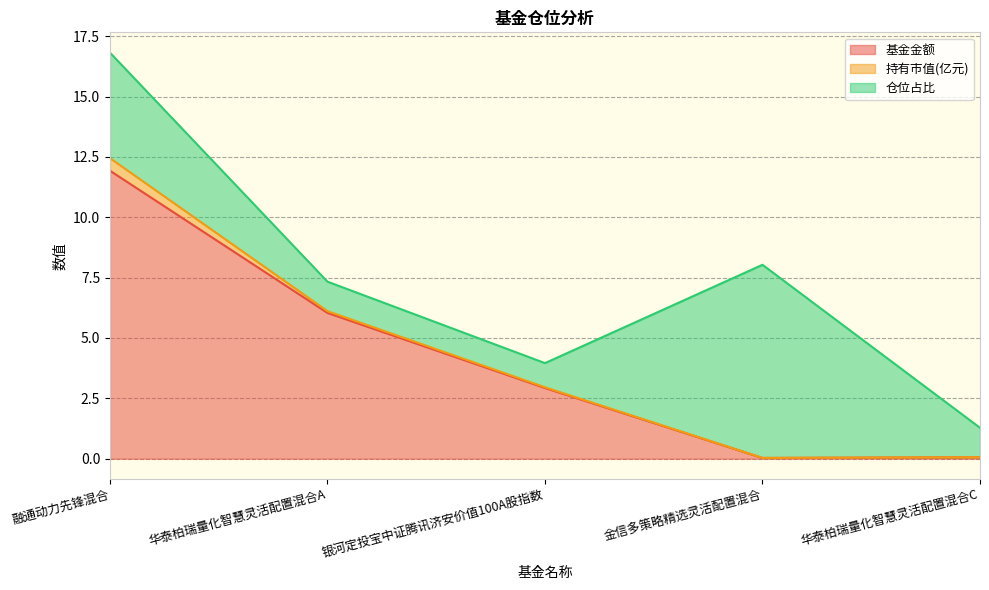

At which category is the sum across all series the highest?

融通动力先锋混合